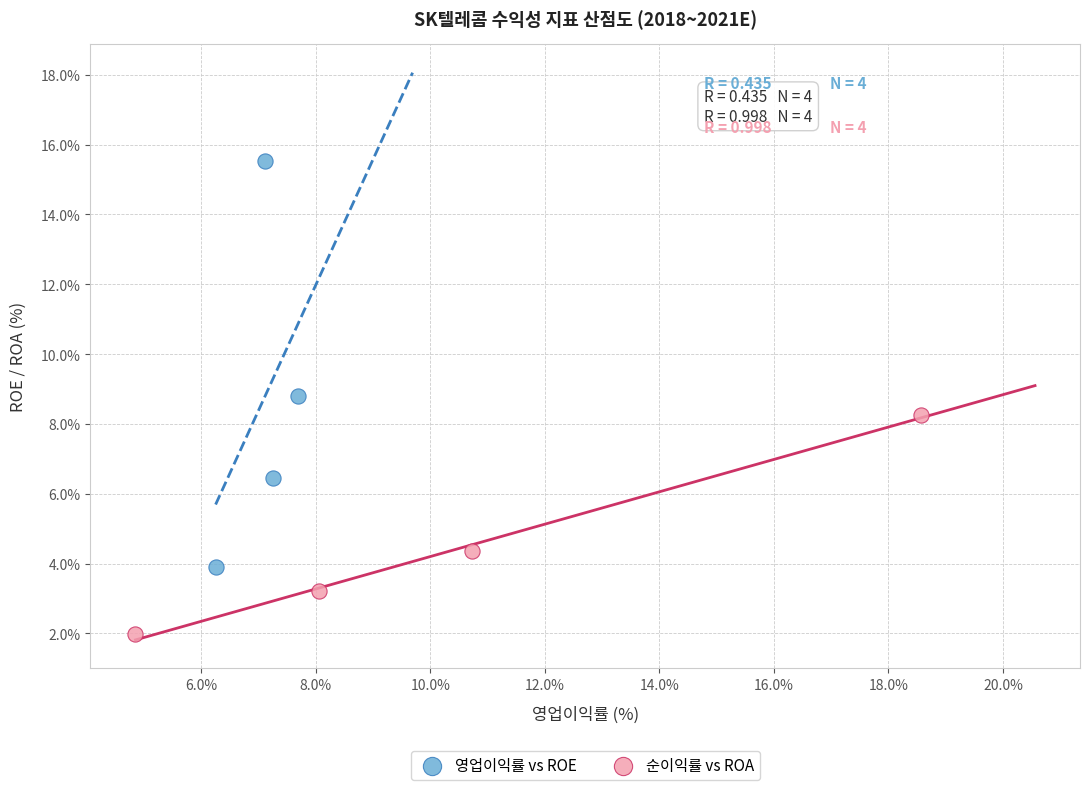

Which series reaches the minimum Y coordinate?

순이익률 vs ROA